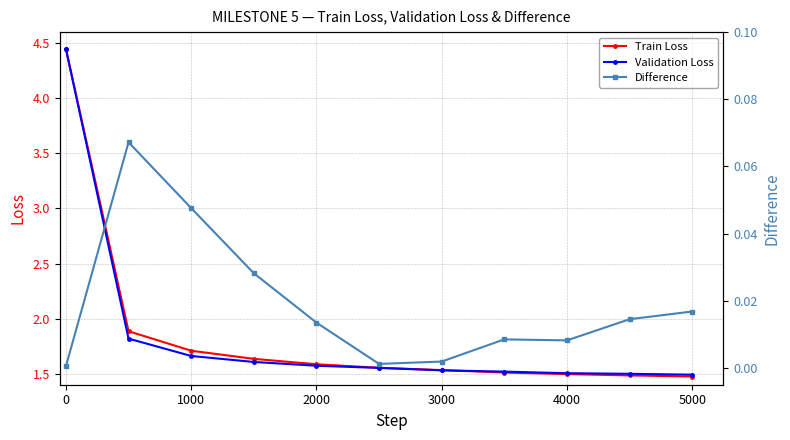

True or false: Validation Loss has a value of 1.6 at 2000.

True